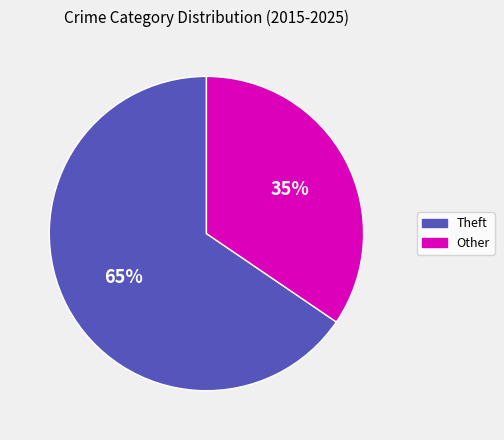

To the nearest percent, what is the combined percentage of Other and Theft?

100%